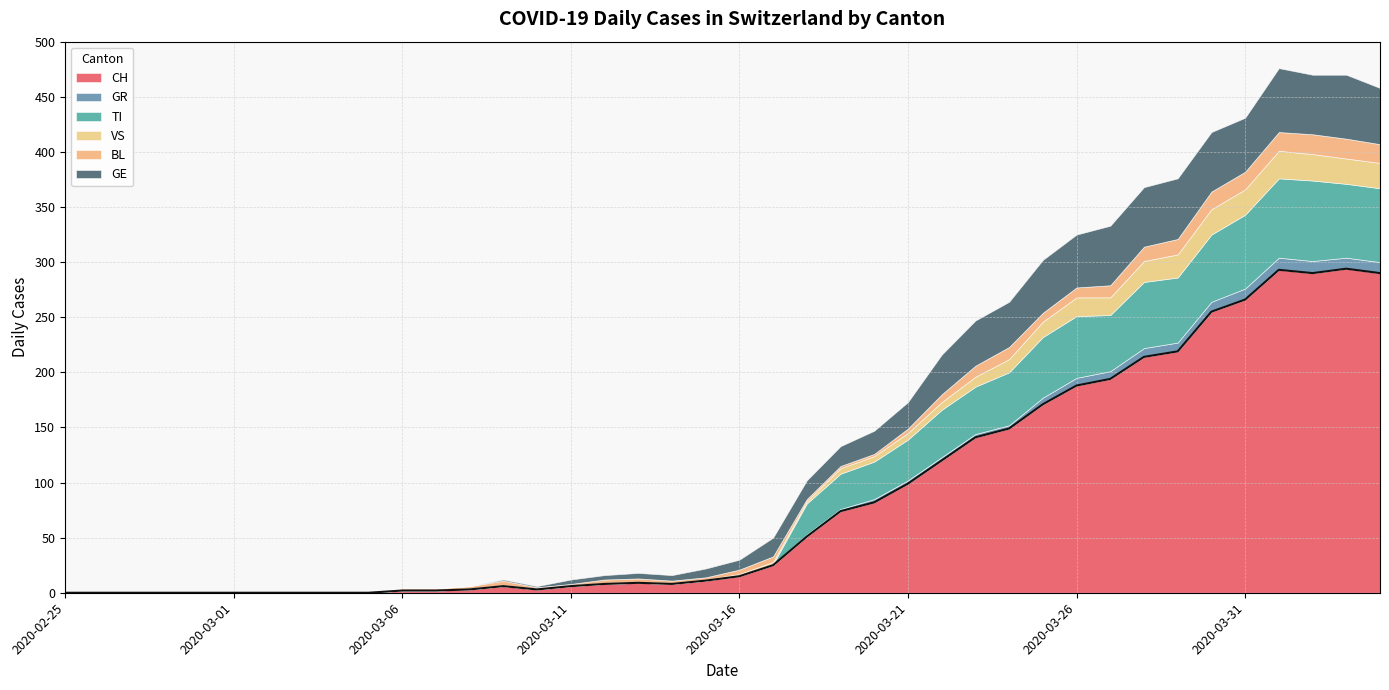

What is the label of the 37th point from the left?

2020-04-01